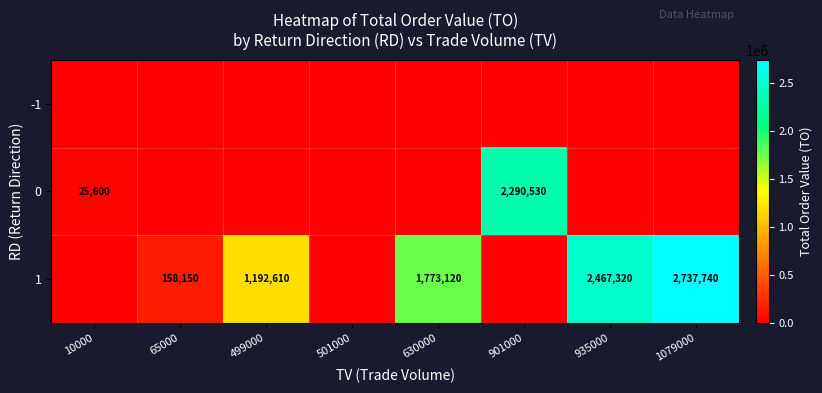

What is the difference between the 1 values at 630000 and 499000?

580510